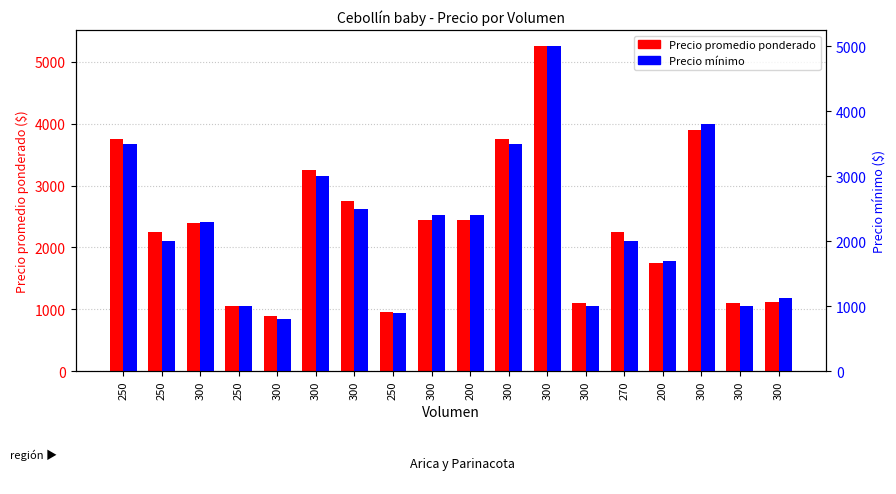

How many values in the Precio minimo series are below 2300?

9